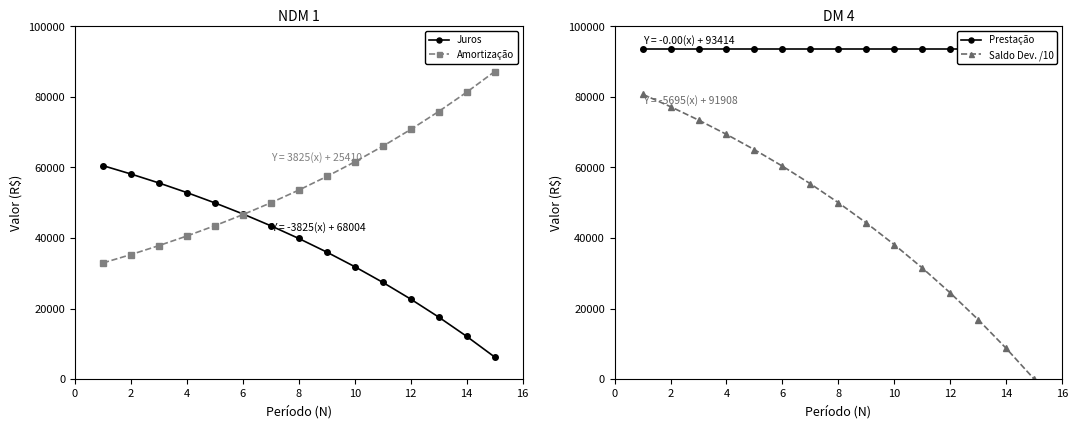

What is the minimum value for Amortização?

32922.1